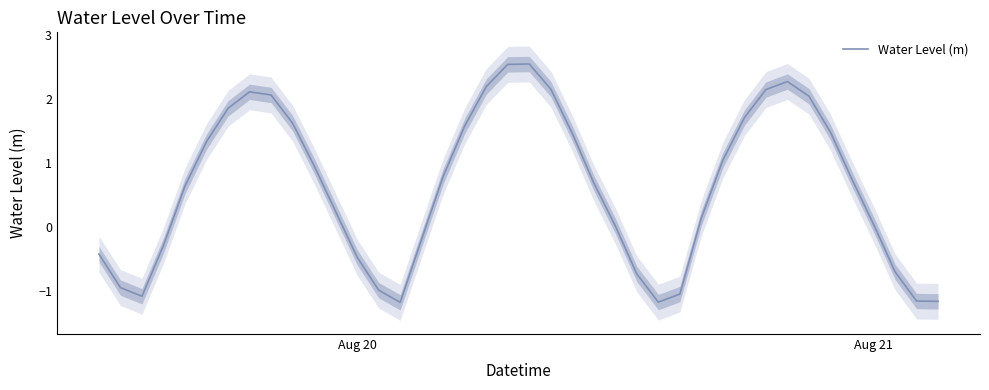

What is the minimum value for Water Level (m)?

-1.2